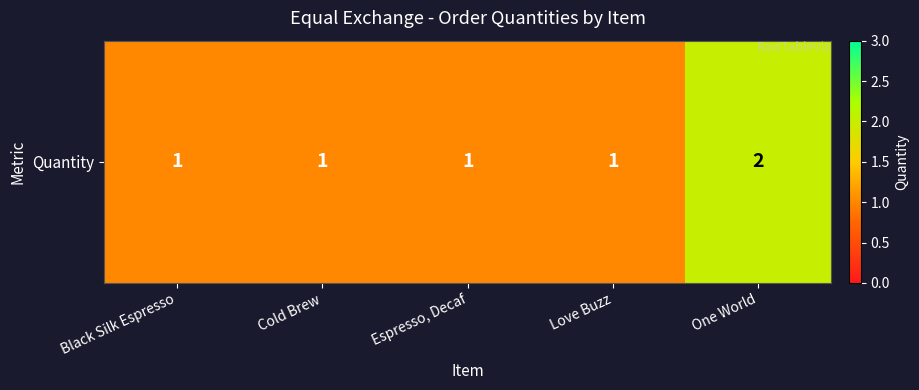

What is the maximum value shown in the chart?

2